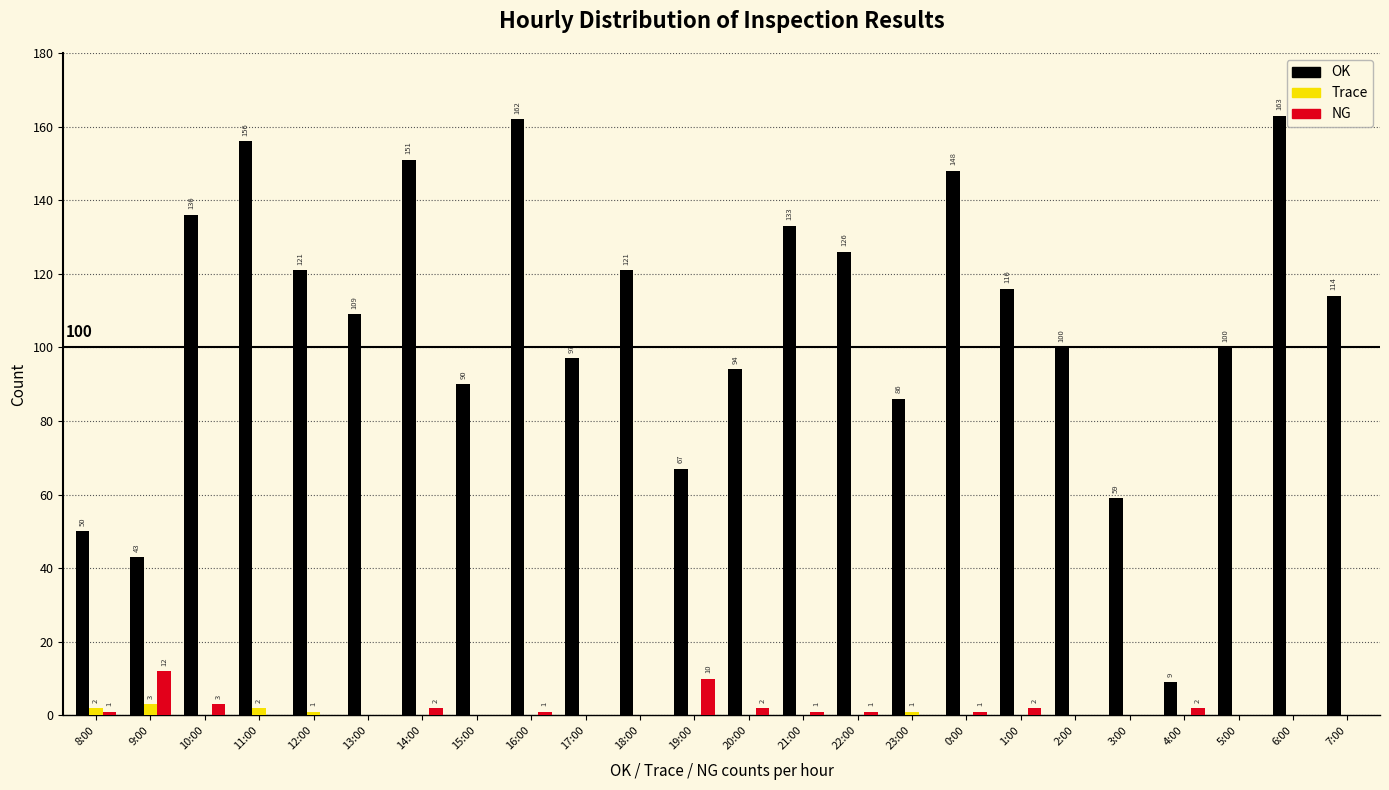

Between 10:00 and 4:00, which series saw the biggest shift?

OK